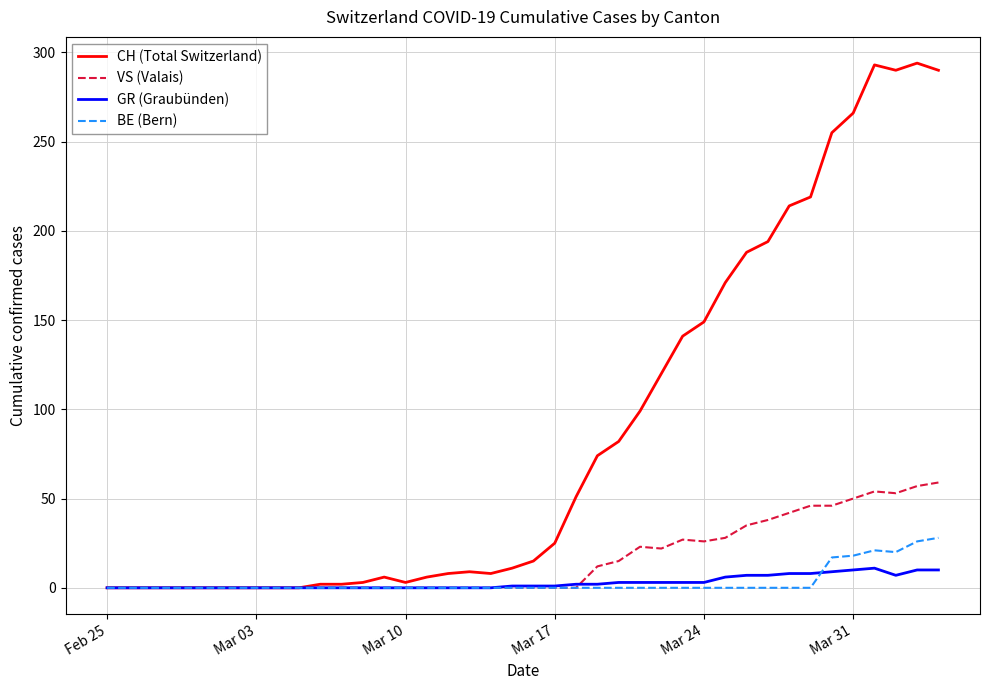

How many distinct data groups are displayed?

4